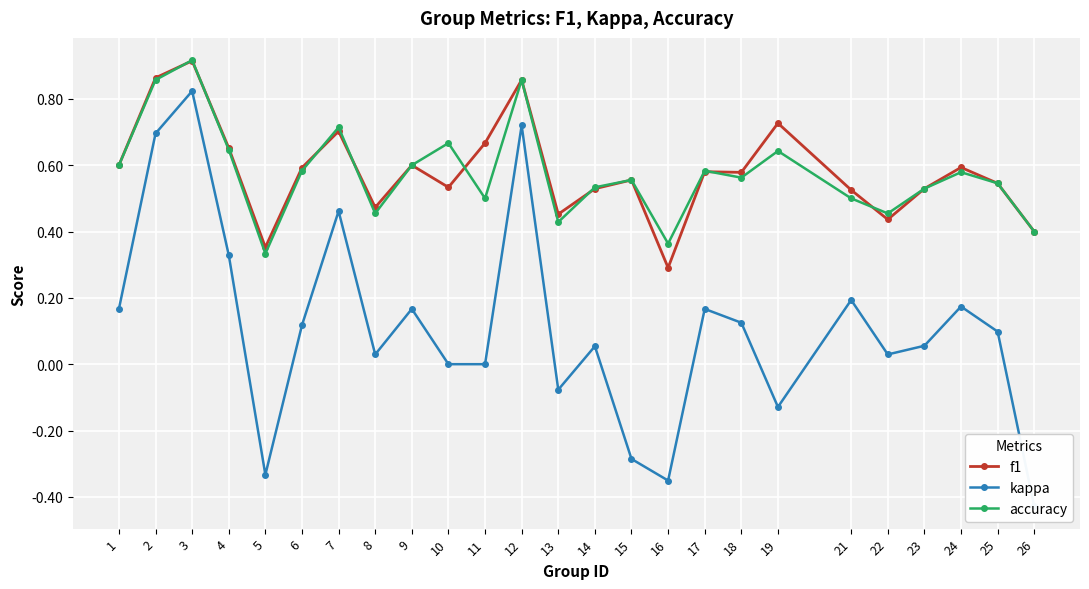

What is the value of the kappa point at the 17th from the left?

0.2